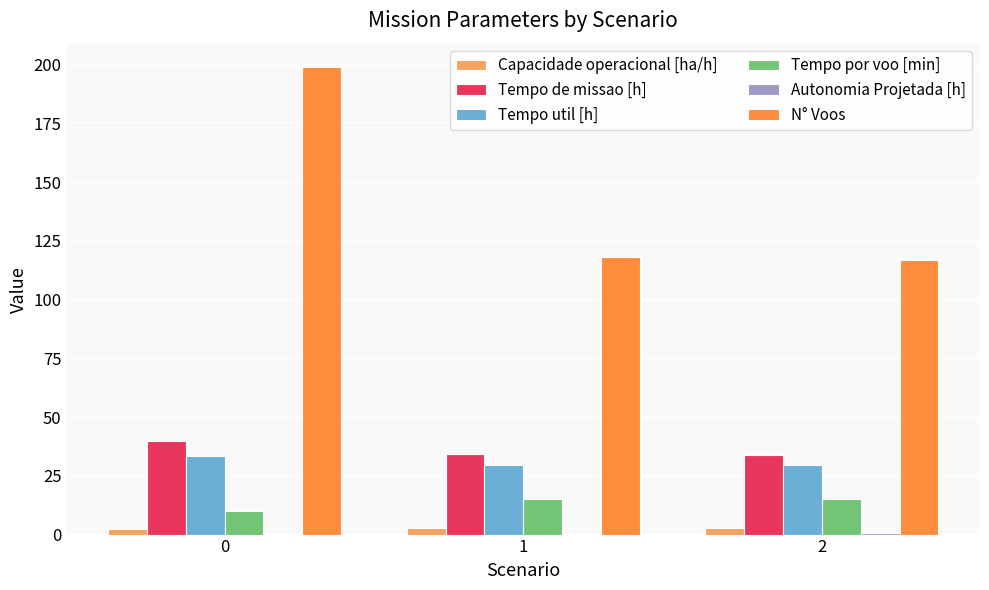

Between 0 and 2, which series saw the biggest shift?

N° Voos